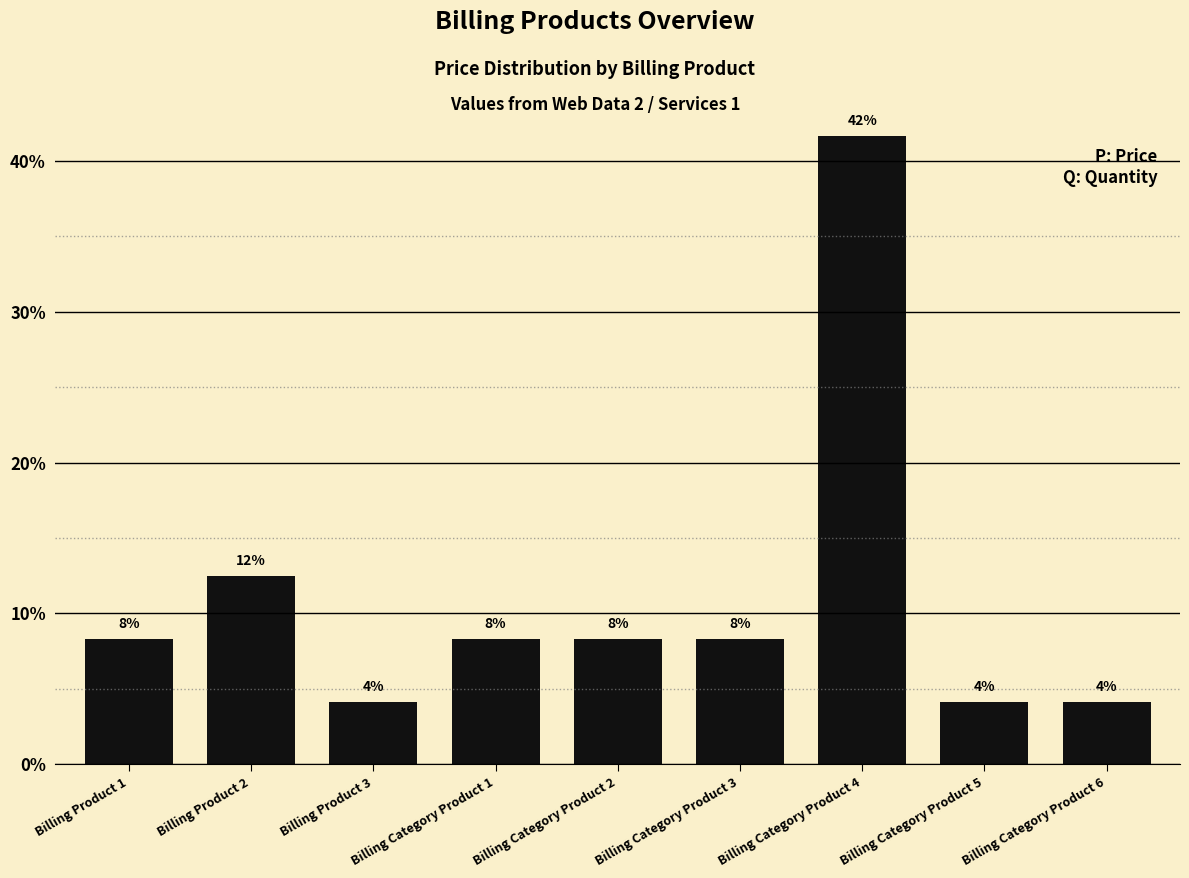

What is the minimum value shown in the chart?

4.2